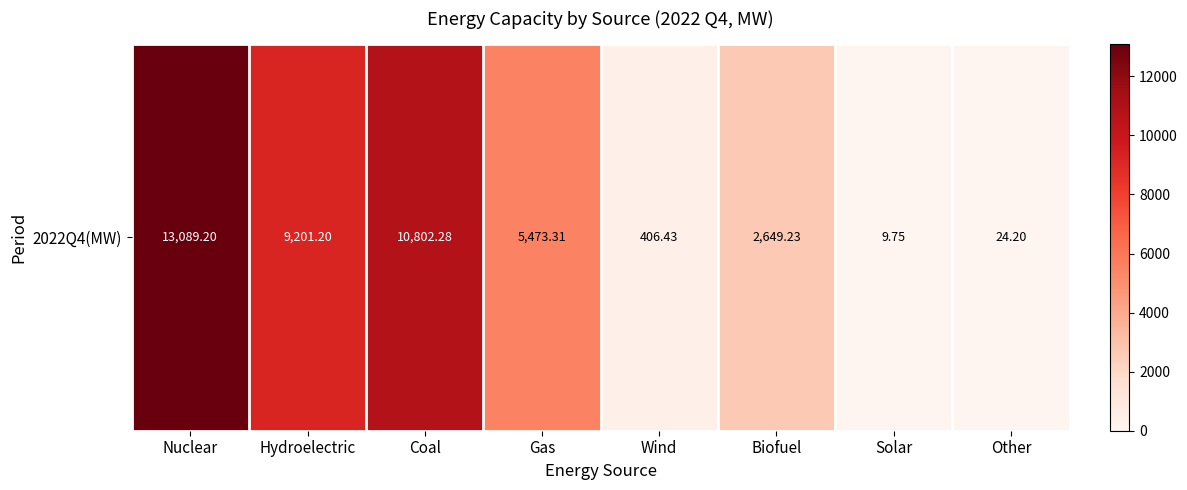

Which label corresponds to the largest value in the chart?

Nuclear